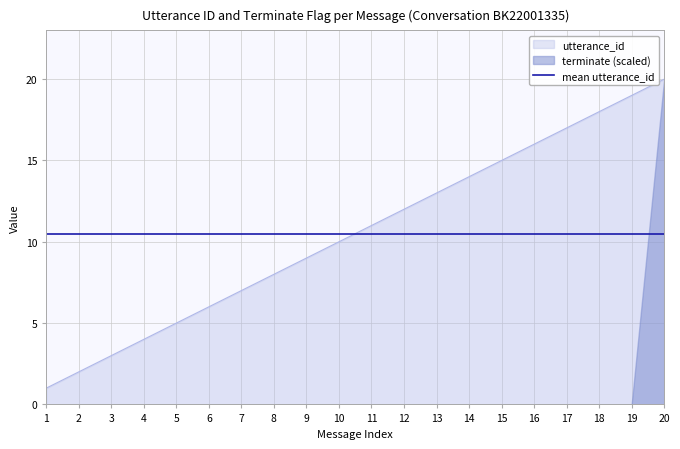

What is the difference between the second highest and minimum values?

18